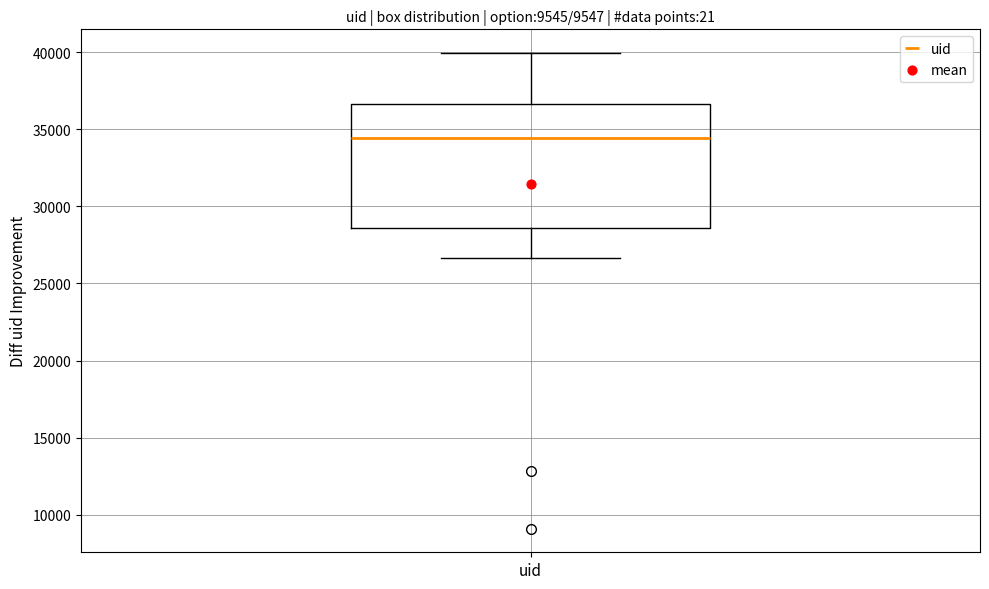

Read this box plot against the y-axis: the position of the median line, the range covered by the box, and the ends of both whiskers. The values are not printed on the chart, so give them approximately, as read against the axis.

median 34500, box 28500 to 36500, whiskers 26500 to 40000